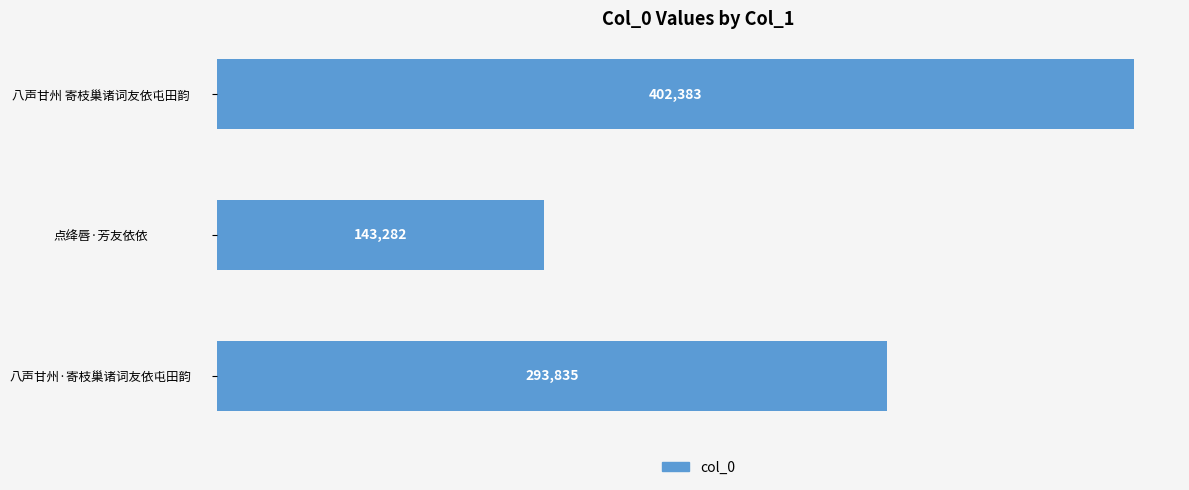

What is the change in value from 八声甘州 寄枝巢诸词友依屯田韵 to 八声甘州·寄枝巢诸词友依屯田韵?

-108548